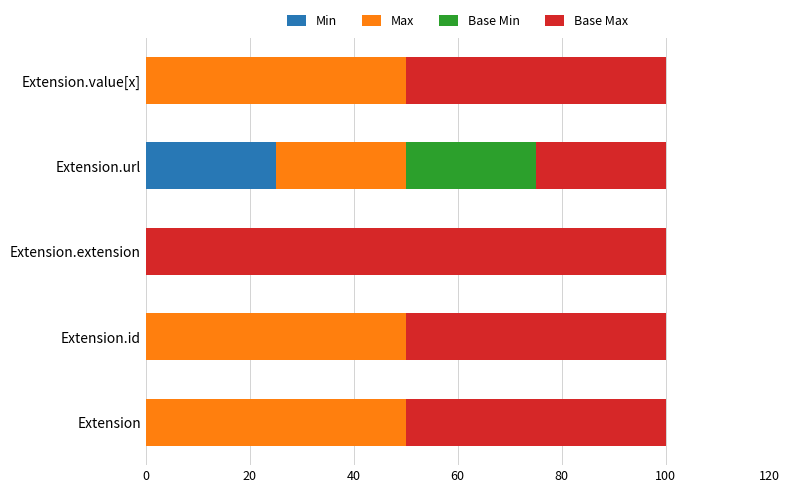

What is the total value across all series at Extension.value[x]?

100